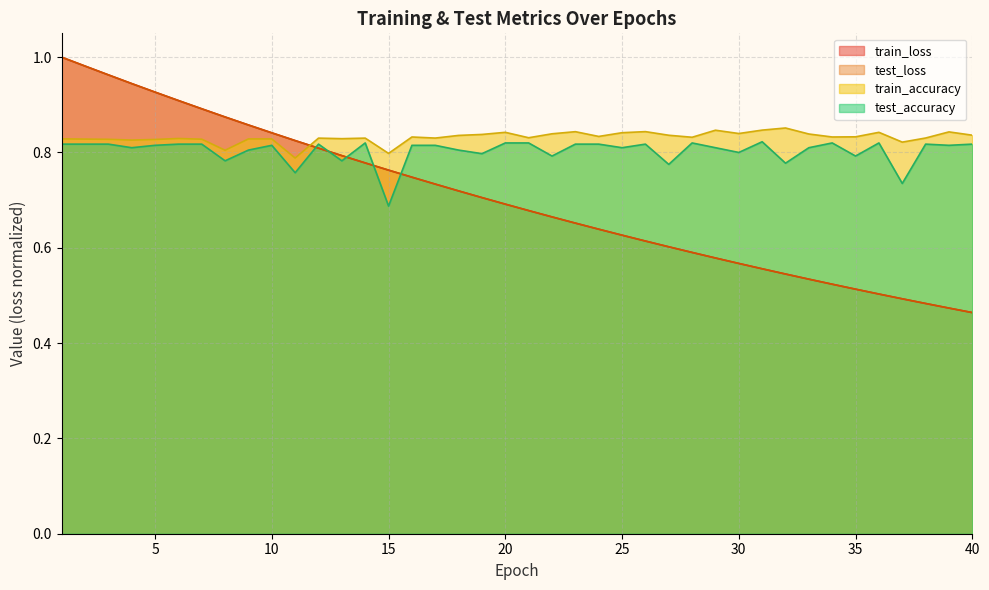

Rank the series by their maximum value, from lowest to highest.

test_accuracy, train_accuracy, train_loss, test_loss